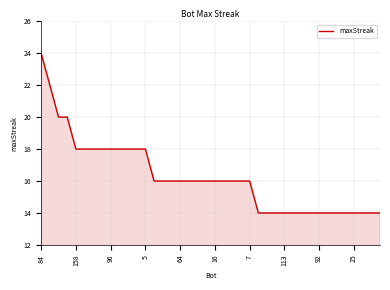

How many values are between 14 and 18?

36